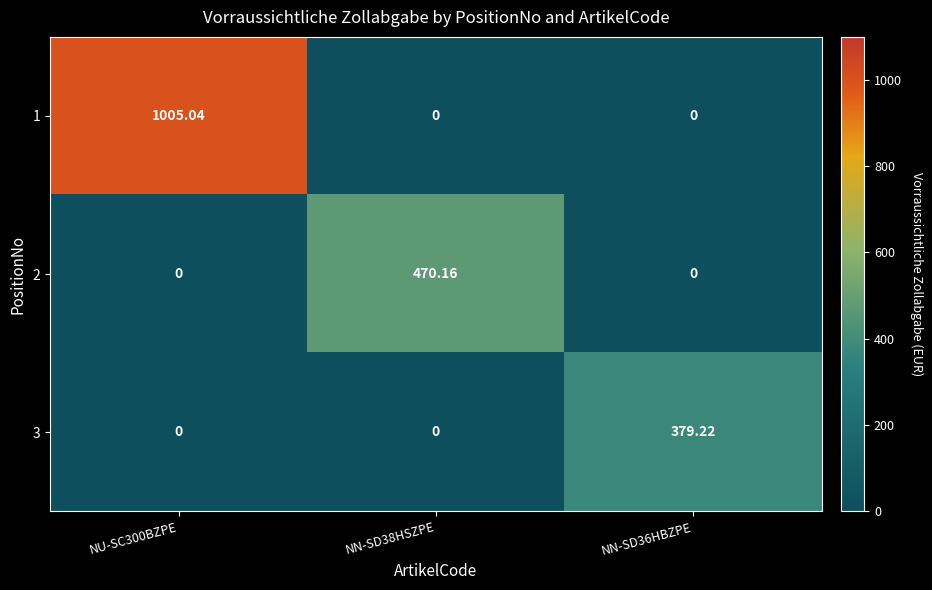

What is the difference between the highest and lowest values at NN-SD36HBZPE?

379.2